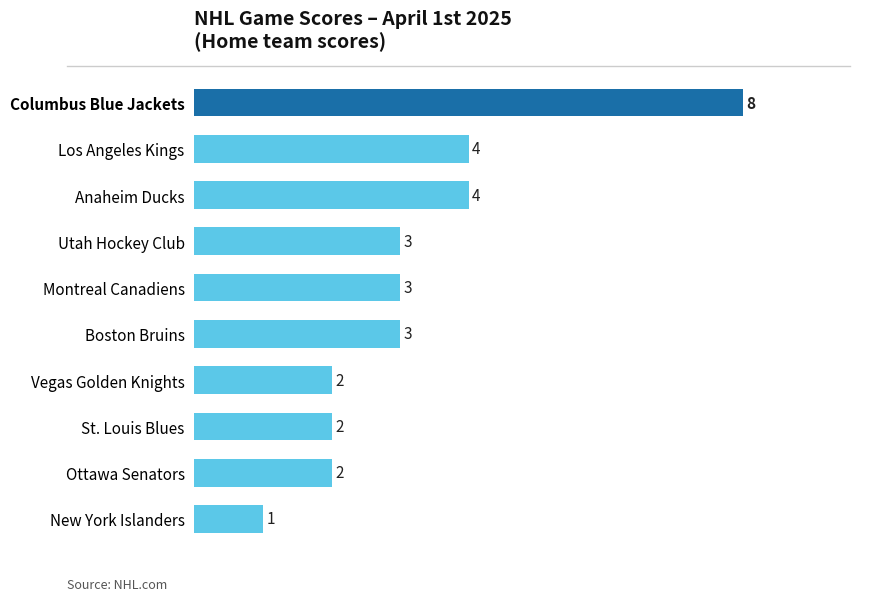

Reading bottom to top, what are all the values shown in this chart?

New York Islanders=1	Ottawa Senators=2	St. Louis Blues=2	Vegas Golden Knights=2	Boston Bruins=3	Montreal Canadiens=3	Utah Hockey Club=3	Anaheim Ducks=4	Los Angeles Kings=4	Columbus Blue Jackets=8